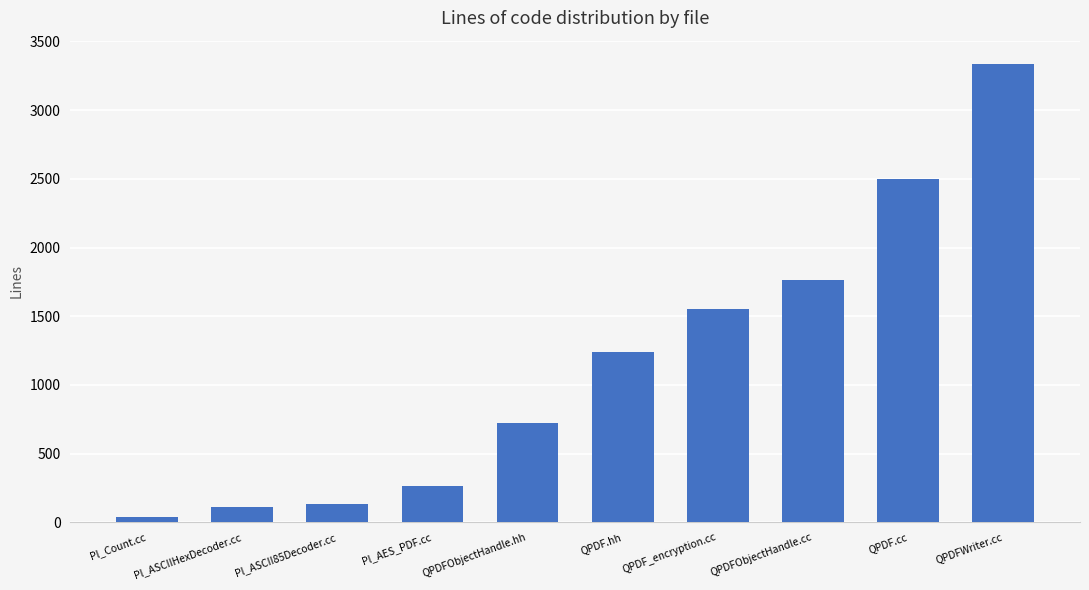

The value at QPDF_encryption.cc is 2271. True or false?

False